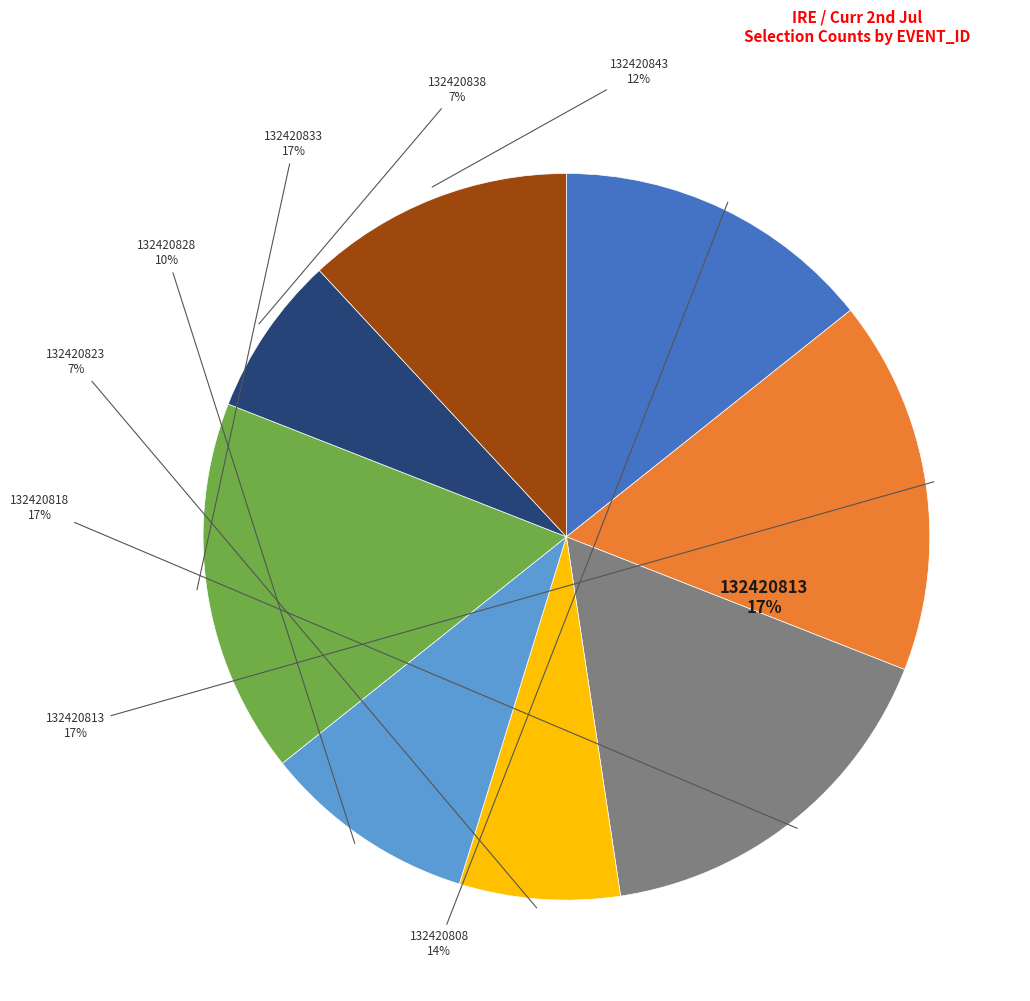

What percentage is NOT represented by 132420813?

83.3%